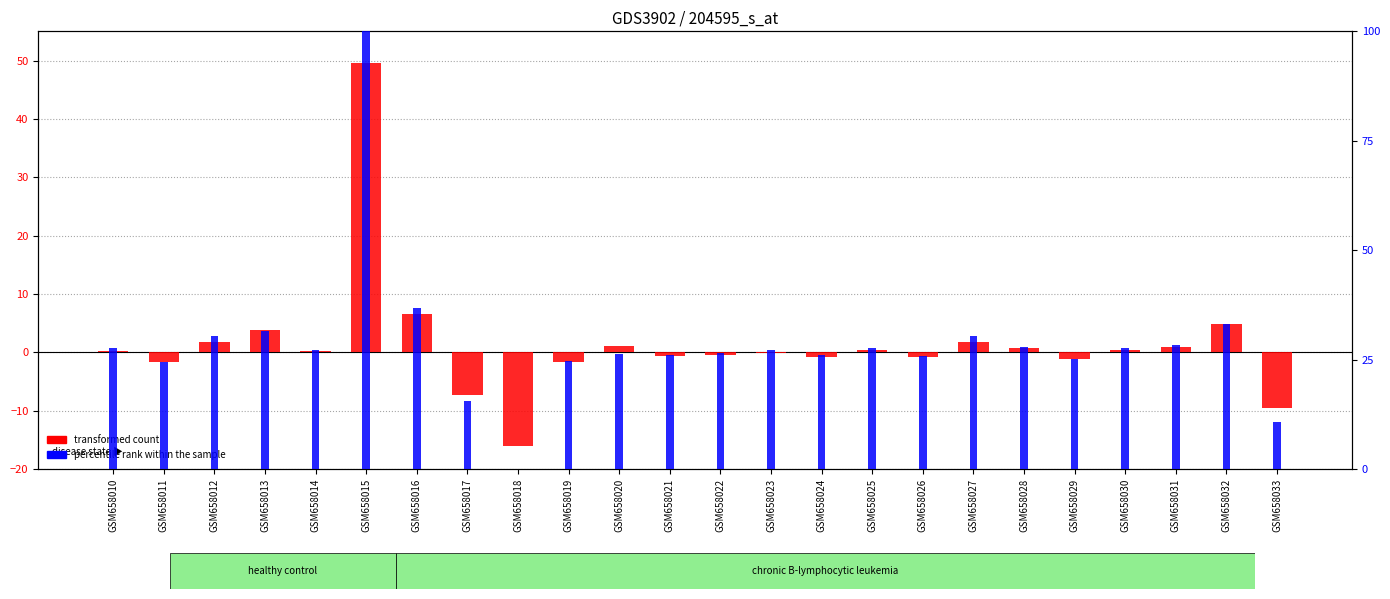

List the series in order of their overall mean, highest first.

percentile rank within the sample, transformed count